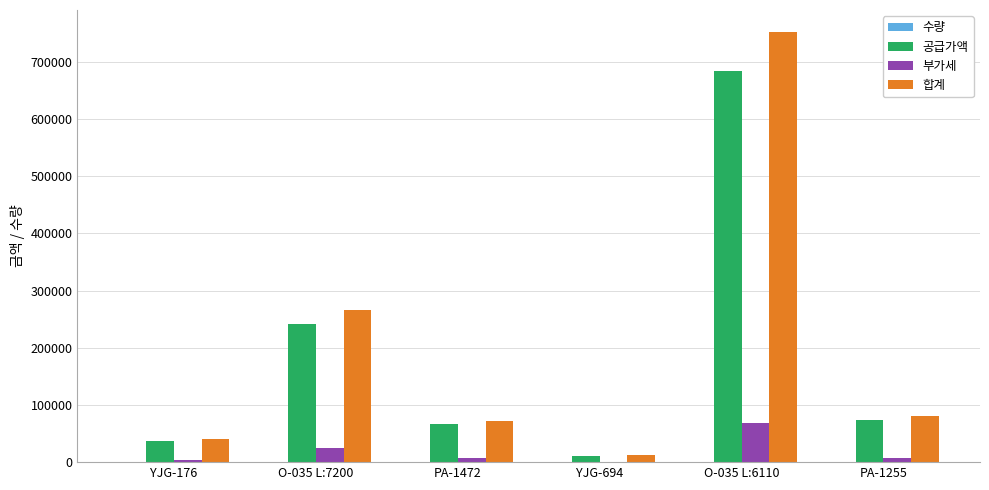

Between YJG-694 and O-035 L:6110, which series saw the biggest shift?

합계